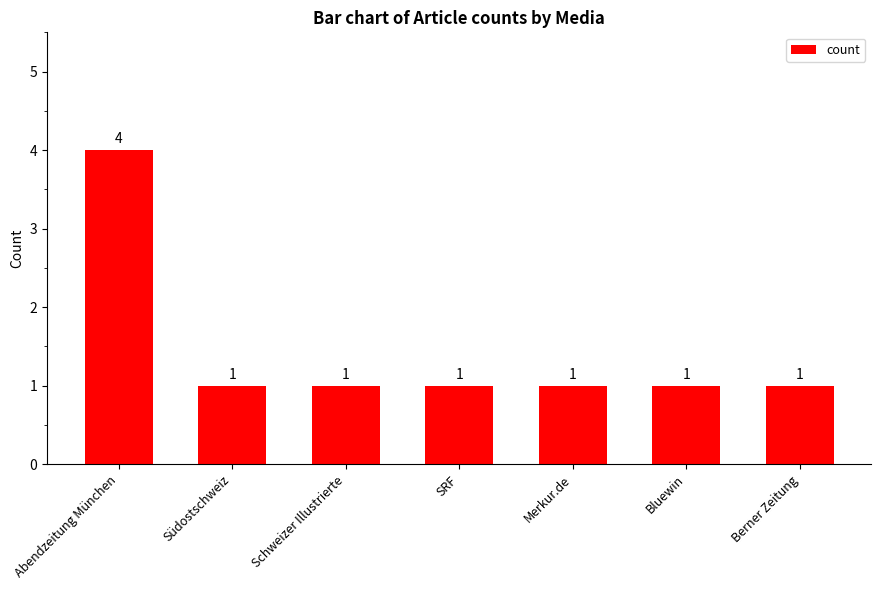

The chart shows a value of 1 at SRF. True or false?

True